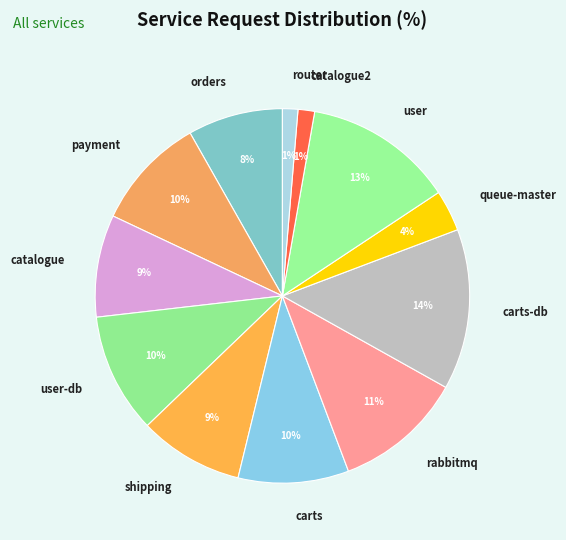

Count the number of slices in the pie.

12